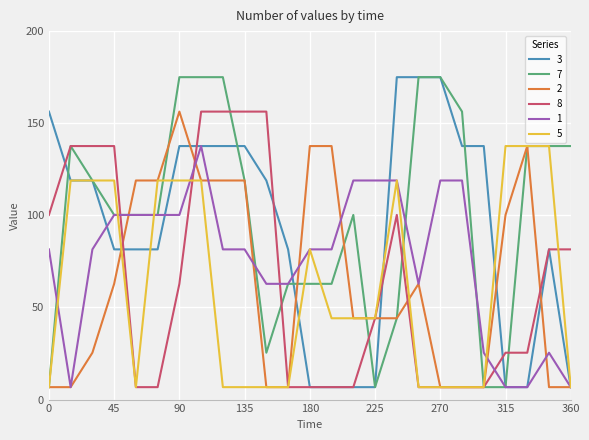

What are all the series names shown in the legend?

3, 7, 2, 8, 1, 5